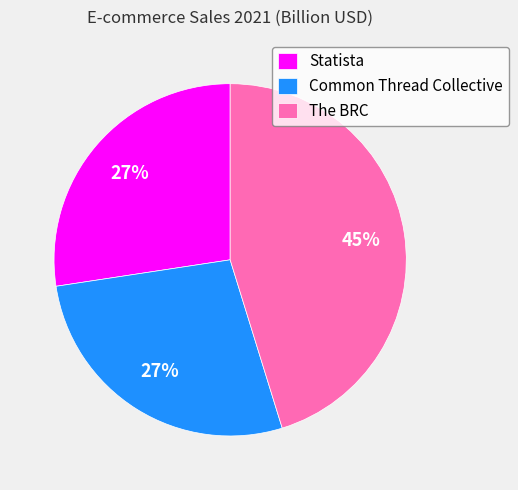

Which category has the biggest portion of the pie?

The BRC